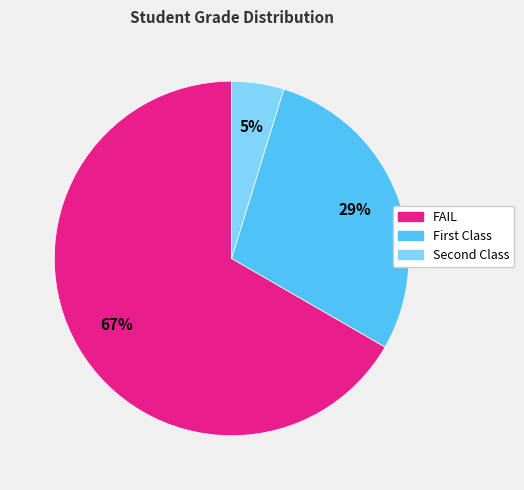

Is FAIL the majority of the pie?

Yes